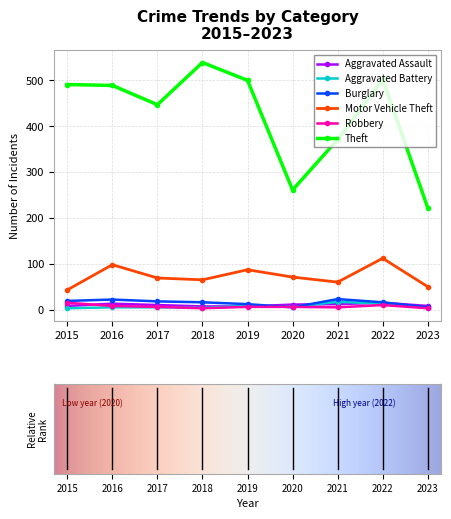

Which series changed the most between 2019 and 2022?

Motor Vehicle Theft